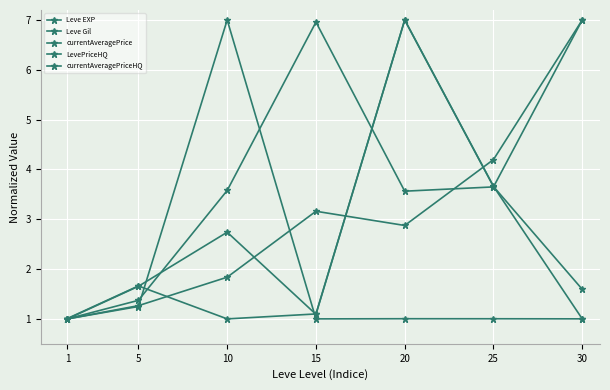

How many data points in Leve EXP are above 2?

4